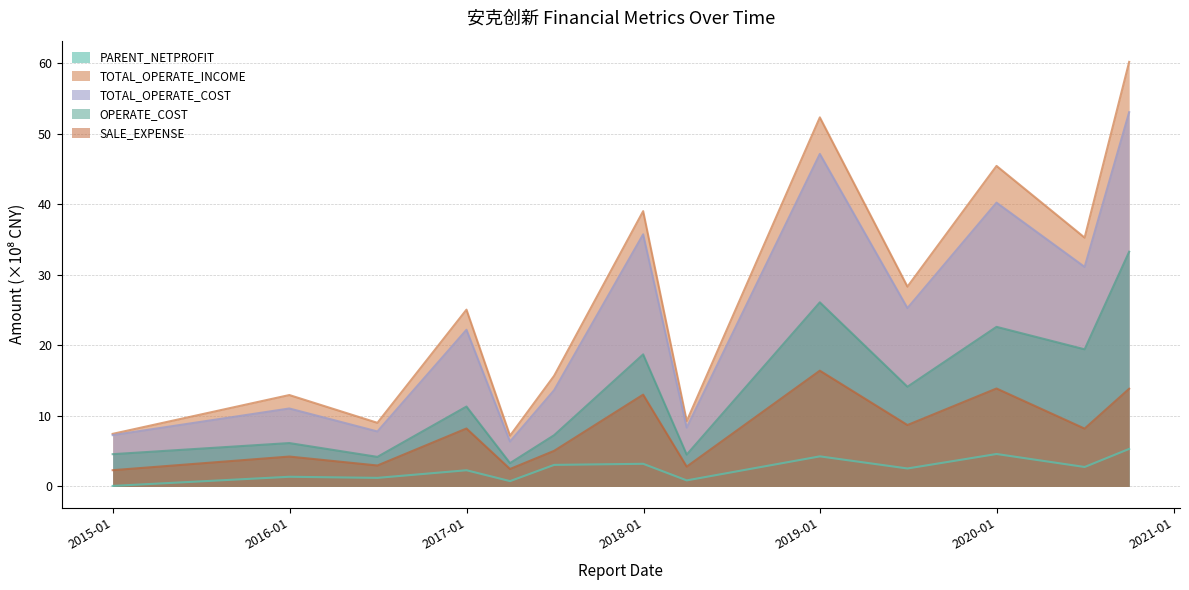

Reading left to right, list all the values displayed in this chart.

PARENT_NETPROFIT: 0.1	1.4	1.2	2.3	0.8	3.1	3.2	0.9	4.3	2.6	4.6	2.8	5.3
TOTAL_OPERATE_INCOME: 7.5	13.0	9.0	25.1	7.2	15.7	39.0	9.3	52.3	28.3	45.4	35.3	60.2
TOTAL_OPERATE_COST: 7.3	11.1	7.8	22.2	6.4	13.6	35.7	8.3	47.1	25.3	40.2	31.1	53.1
OPERATE_COST: 4.6	6.2	4.2	11.3	3.3	7.3	18.7	4.5	26.1	14.1	22.6	19.4	33.3
SALE_EXPENSE: 2.3	4.2	3.0	8.2	2.5	5.1	13.0	2.8	16.4	8.7	13.9	8.2	13.9